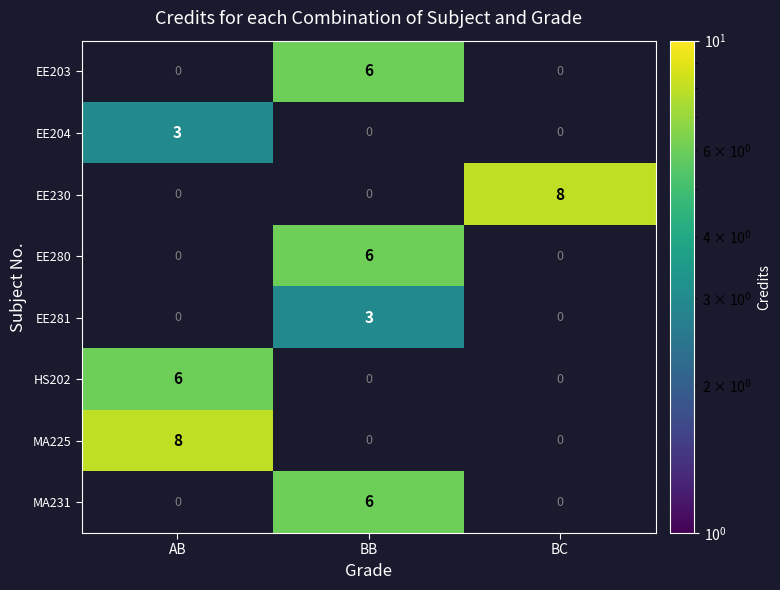

The EE230 series shows 0 at AB. True or false?

True